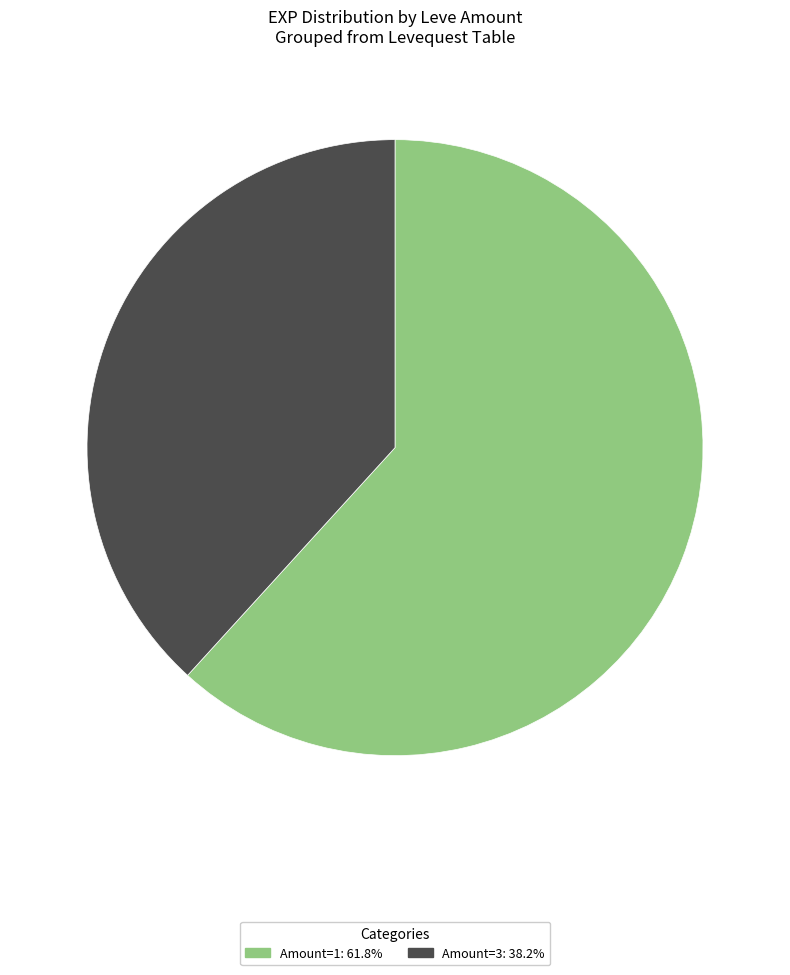

Is there any slice that represents more than half of the pie?

Yes